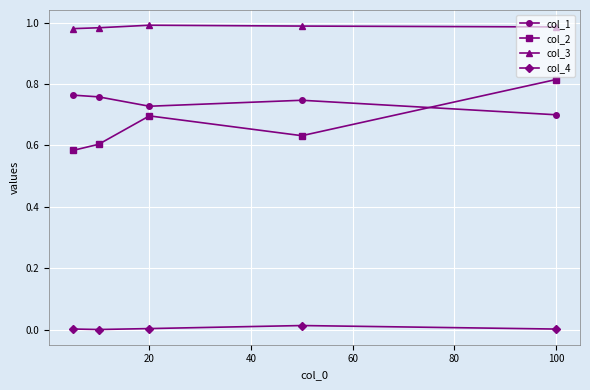

Which series has the widest spread of values?

col_2